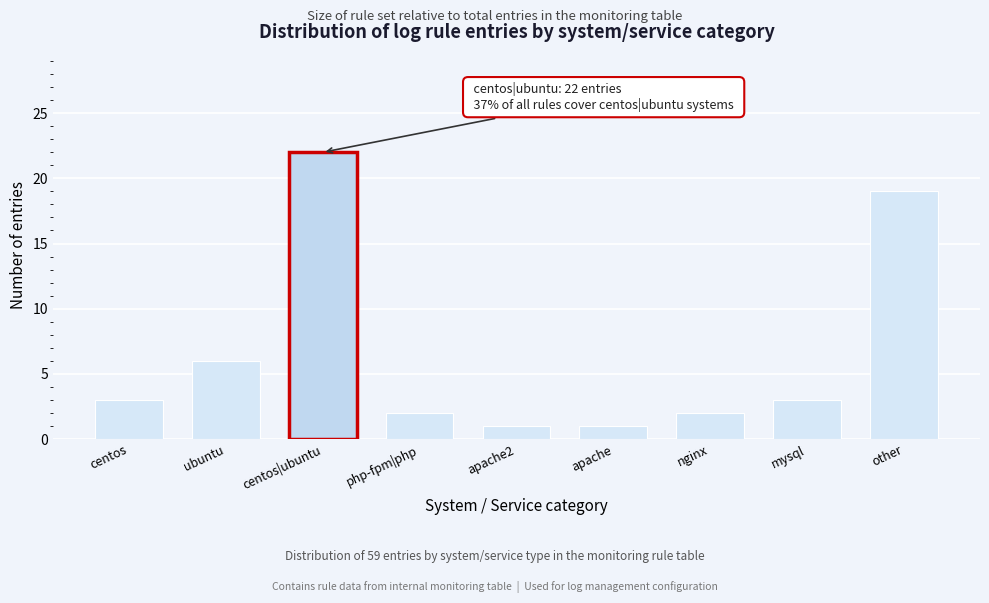

Reading left to right, extract all data points from this chart.

centos=3	ubuntu=6	centos|ubuntu=22	php-fpm|php=2	apache2=1	apache=1	nginx=2	mysql=3	other=19